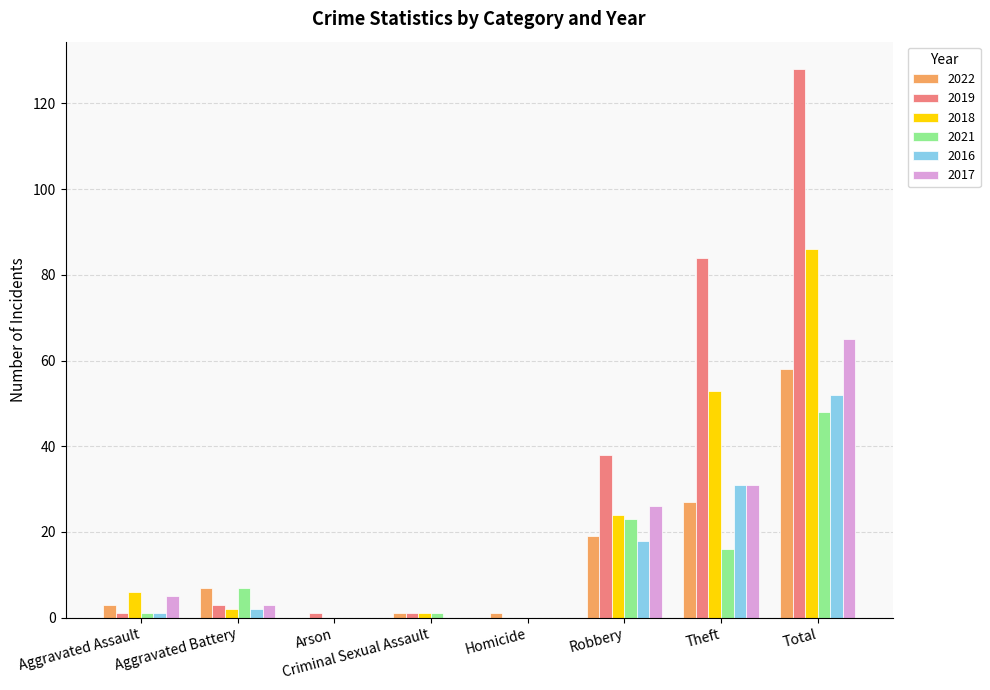

Are the bars horizontal?

No